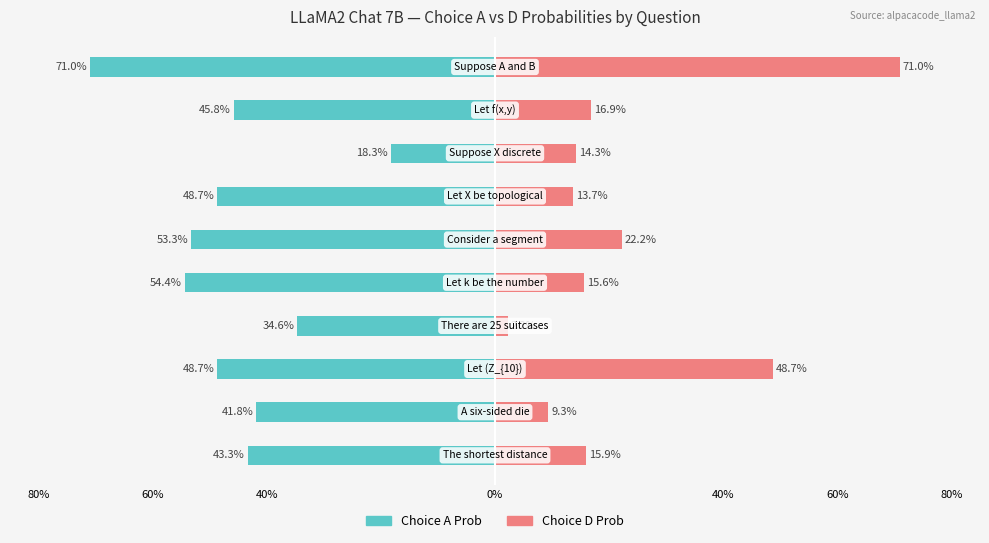

Which series has the largest range (max minus min)?

Choice D Prob